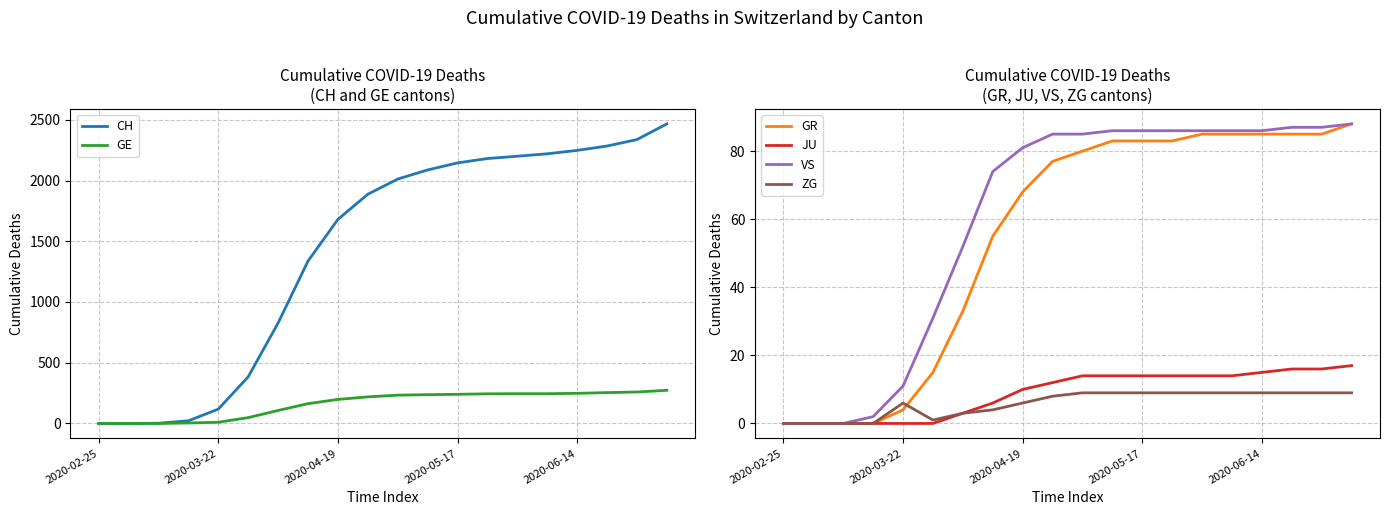

True or false: GE and ZG intersect in this chart.

False